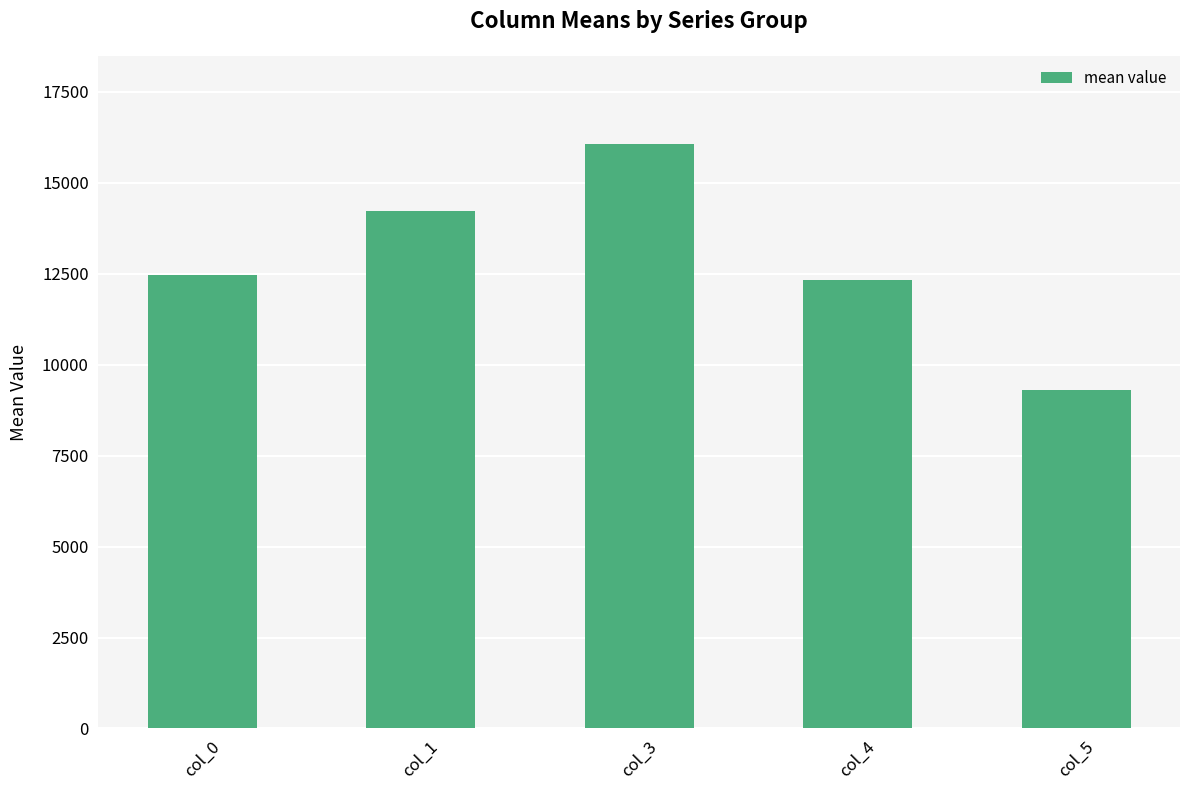

Which category has the highest value across all series?

col_3